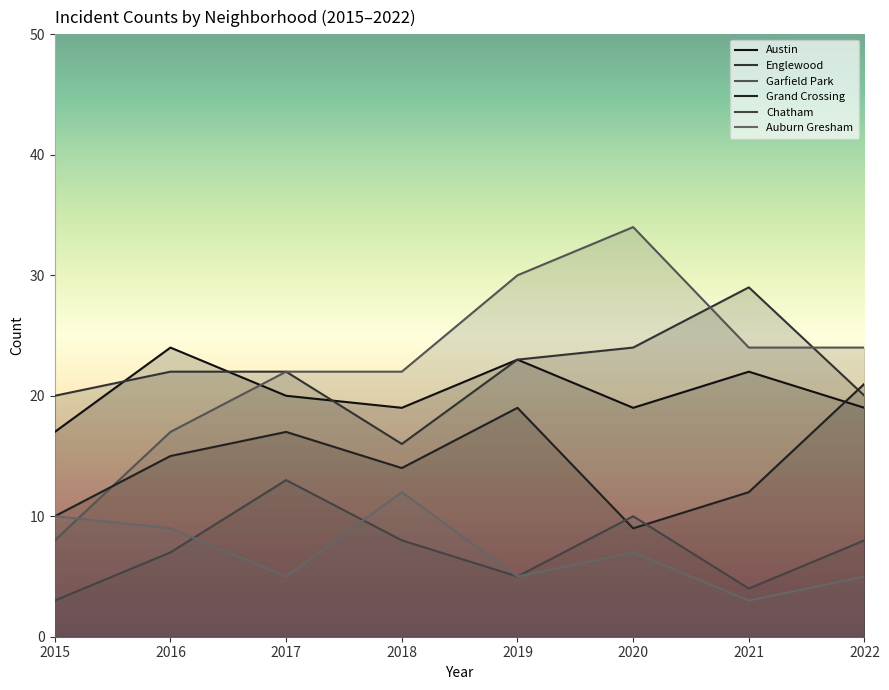

Which category has the highest value across all series?

2020